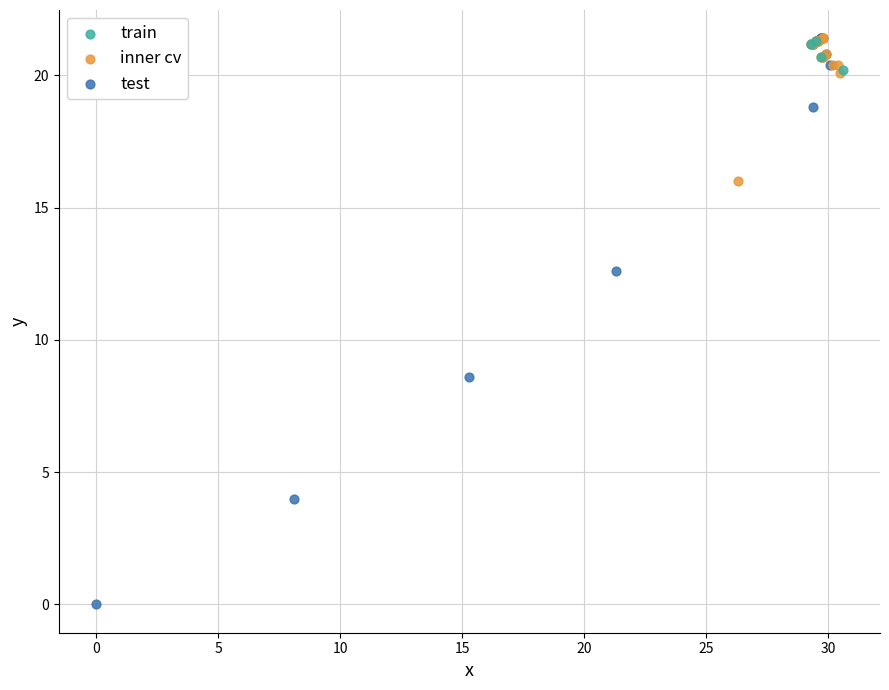

Which series has the widest spread of Y values?

test